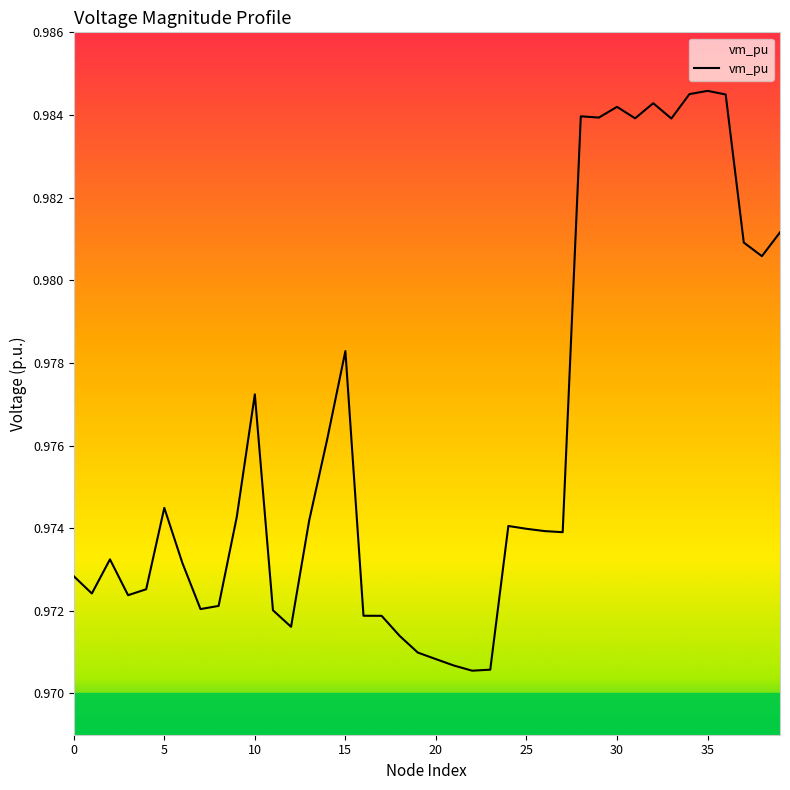

Reading left to right, what are all the values shown in this chart?

1.0	1.0	1.0	1.0	1.0	1.0	1.0	1.0	1.0	1.0	1.0	1.0	1.0	1.0	1.0	1.0	1.0	1.0	1.0	1.0	1.0	1.0	1.0	1.0	1.0	1.0	1.0	1.0	1.0	1.0	1.0	1.0	1.0	1.0	1.0	1.0	1.0	1.0	1.0	1.0